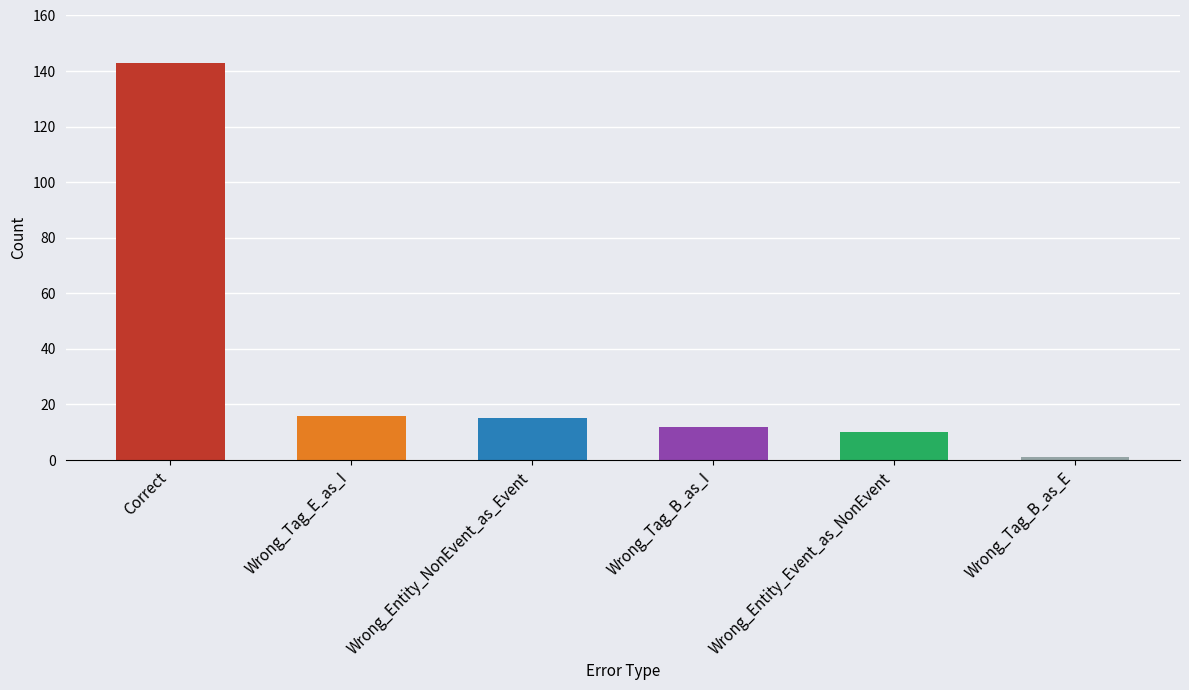

At which label does the data first exceed 15?

Correct